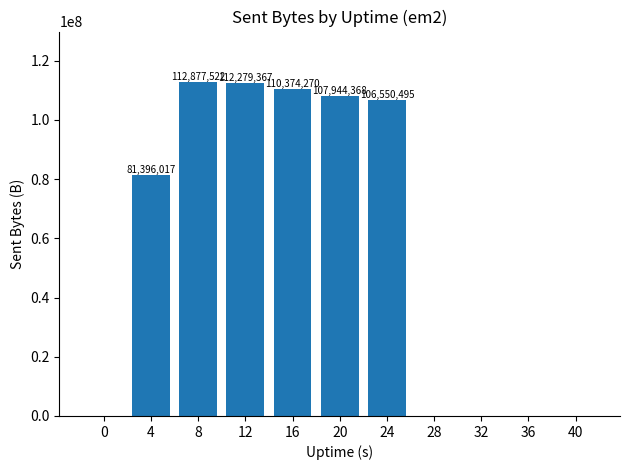

Count the number of data series in this chart.

1